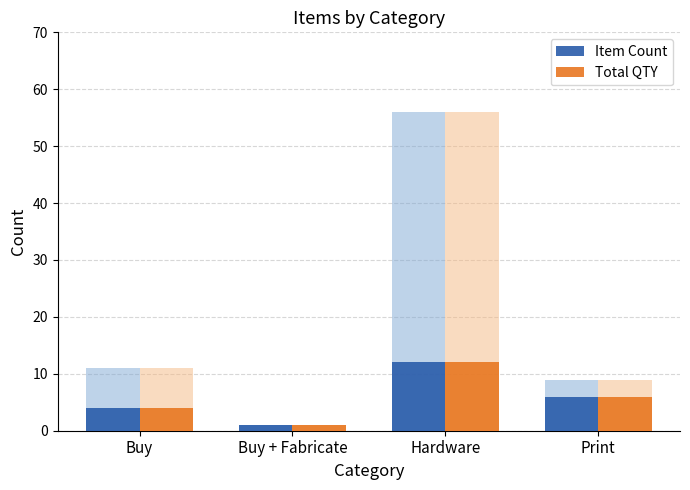

Is the value of Total QTY at Buy + Fabricate greater than the value of Item Count at Print?

No